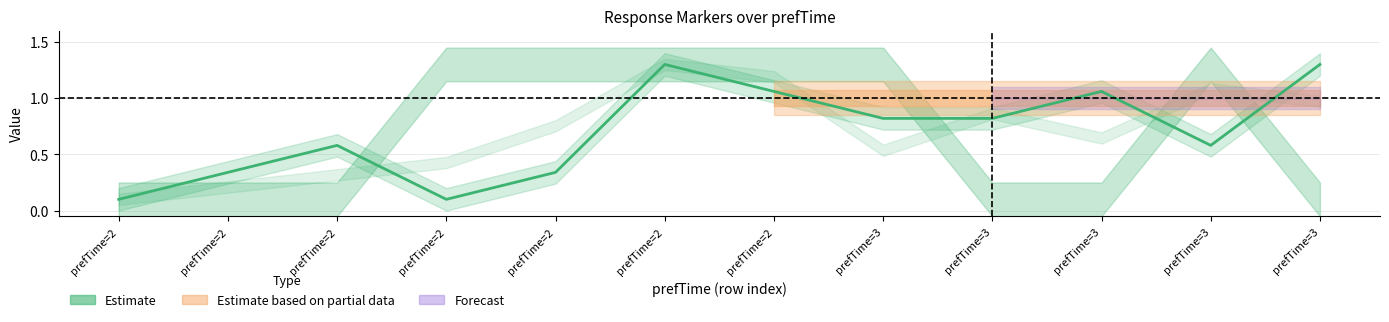

How many points are higher than both their immediate neighbors (excluding endpoints)?

3